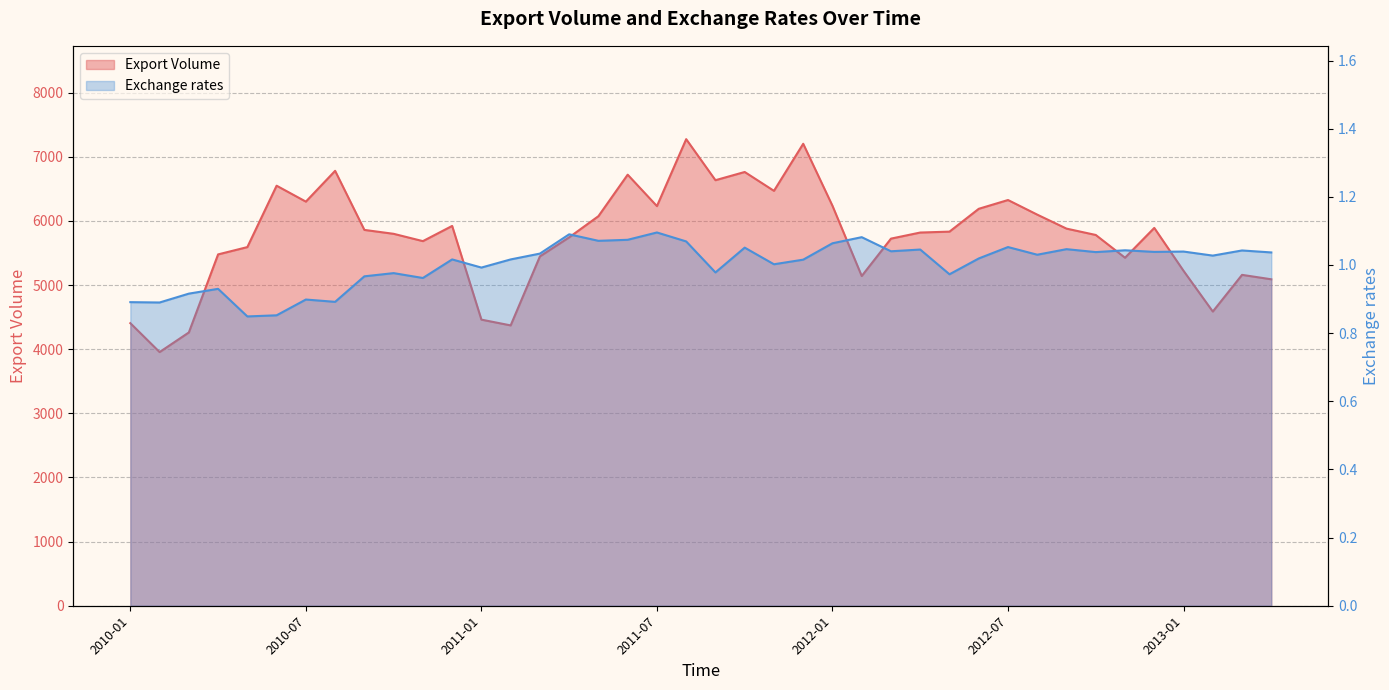

Which series has the widest spread of values?

Export Volume